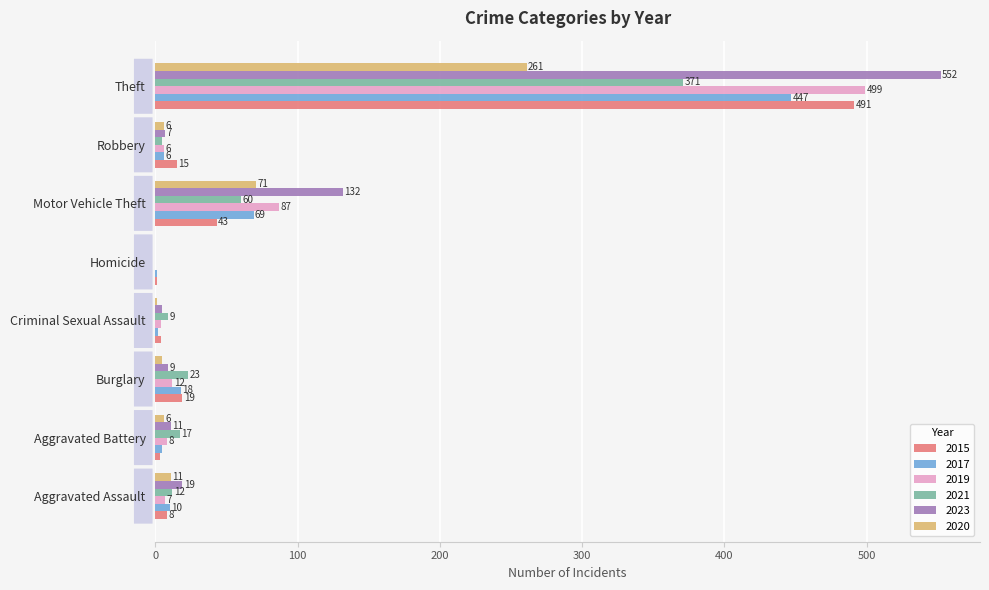

What is the approximate value of 2019 at Aggravated Assault?

7